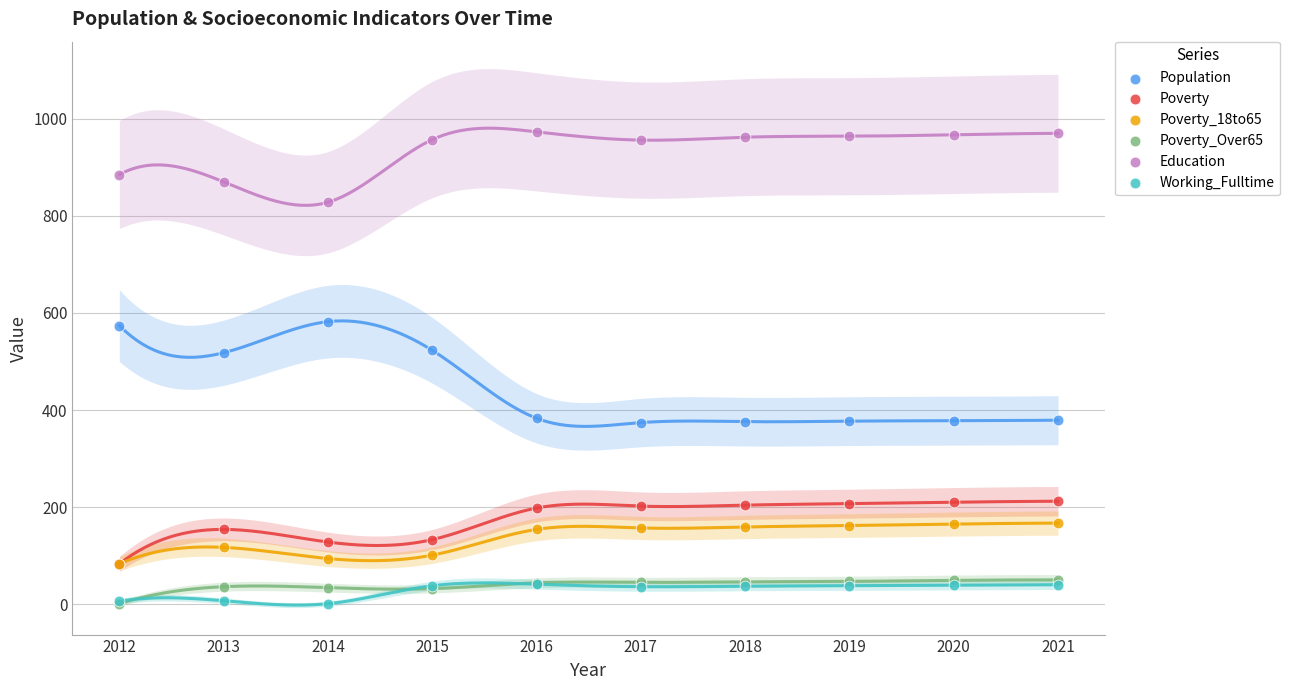

What are all the series names shown in the legend?

Population, Poverty, Poverty_18to65, Poverty_Over65, Education, Working_Fulltime